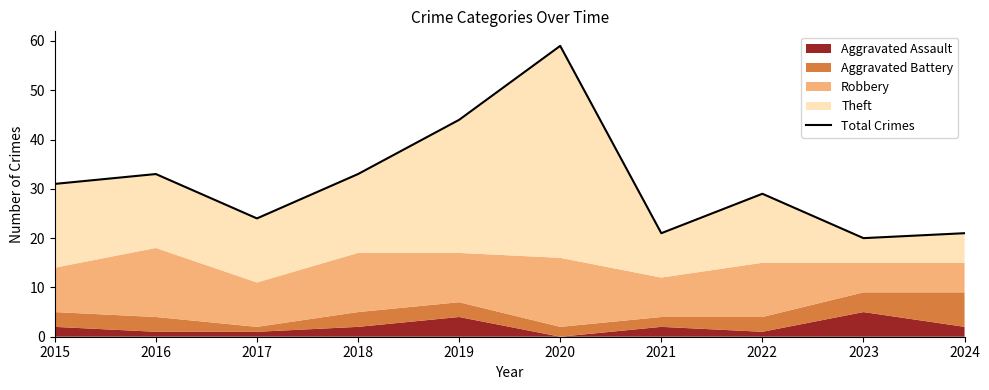

Which has a higher value, 2015 or 2022?

2015